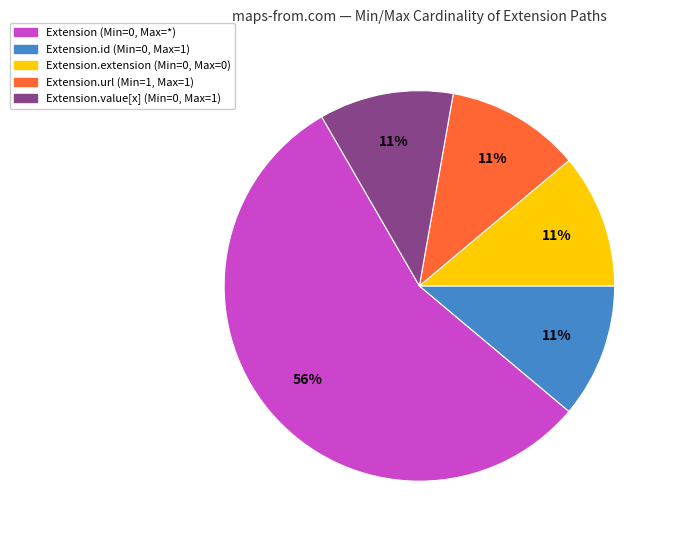

The Extension.extension (Min=0, Max=0) slice represents 11% of the pie. True or false?

True